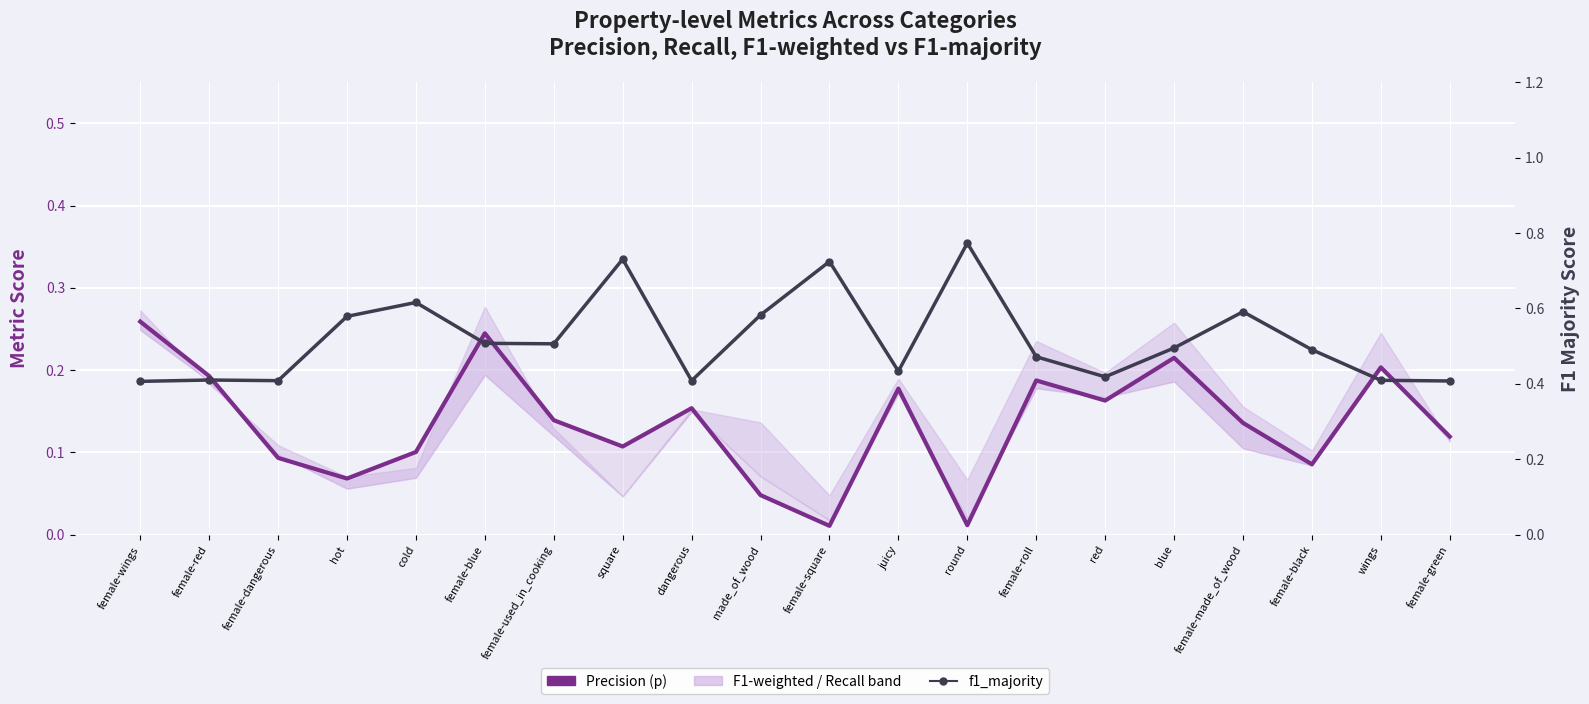

How many interior local peaks does the f1_majority series have?

6